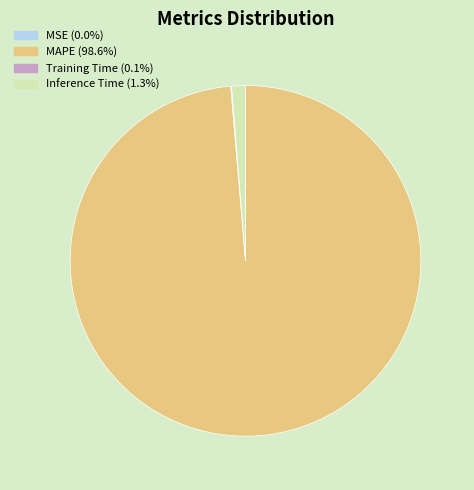

Does any single category account for the majority?

Yes